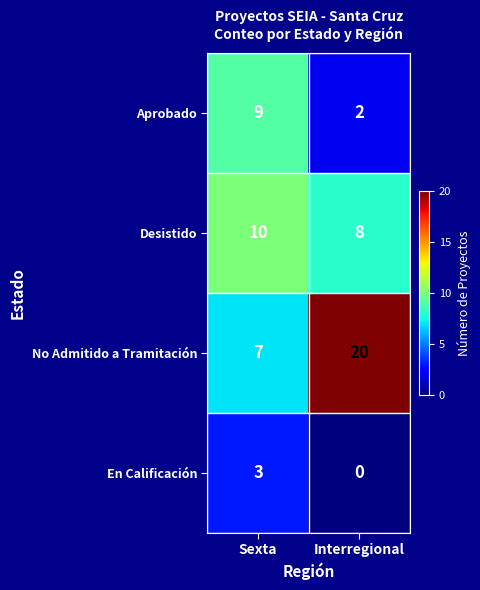

The Aprobado series shows 9 at Sexta. True or false?

True